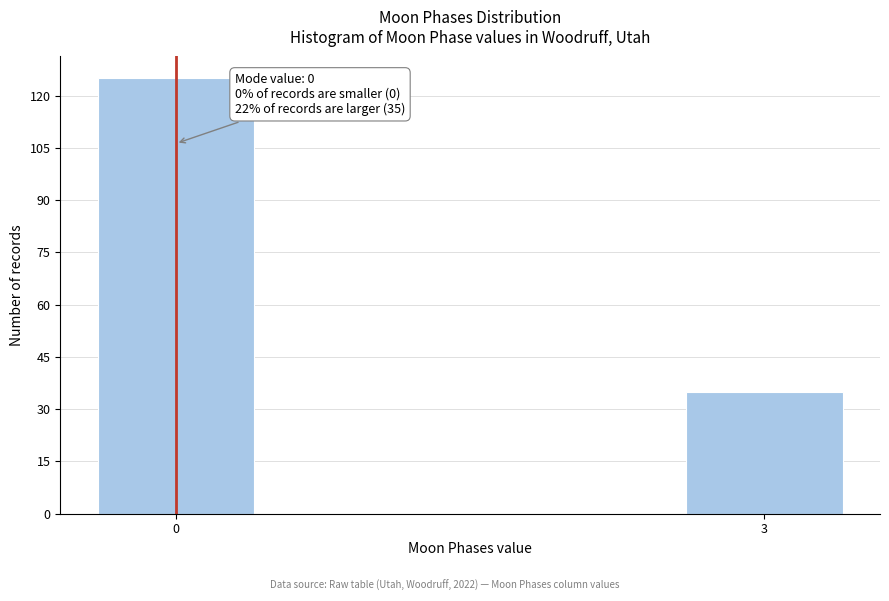

Reading right to left, list all the values displayed in this chart.

3=35	0=125